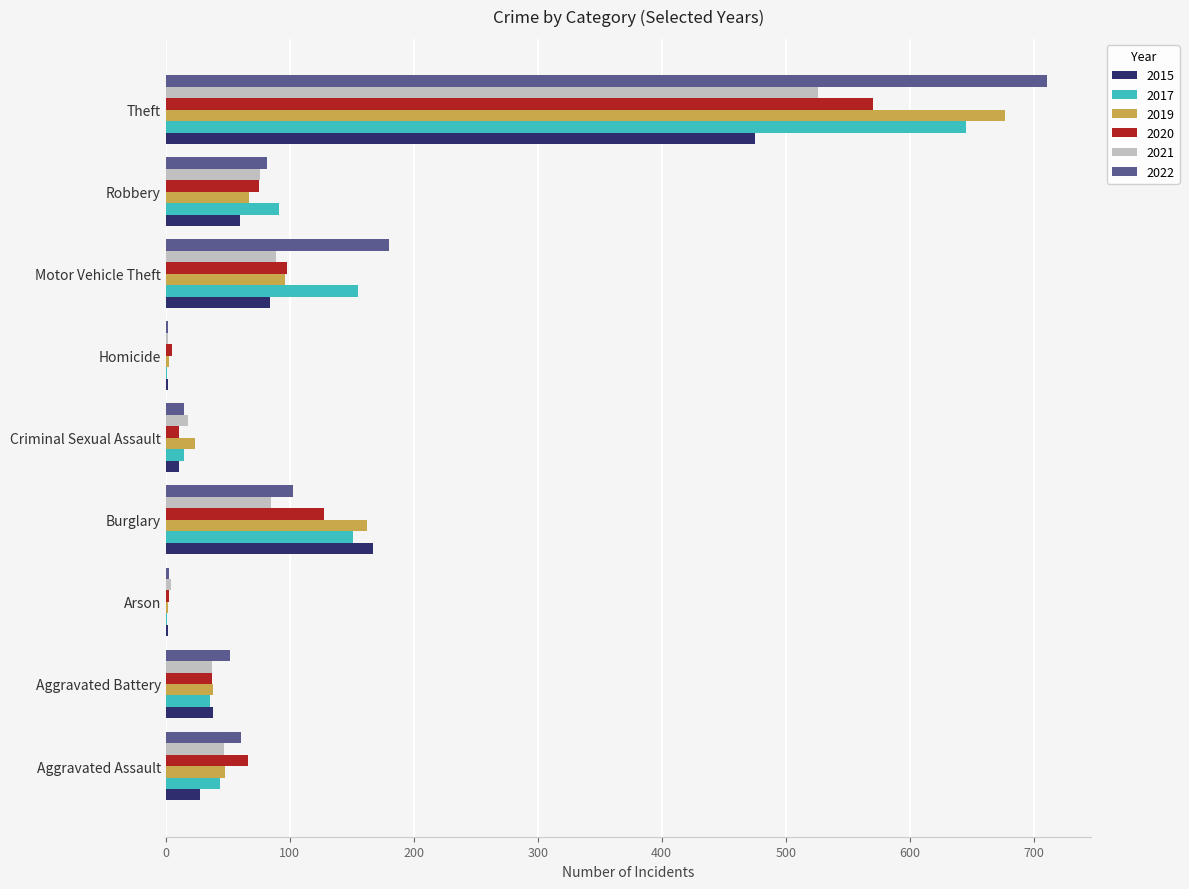

What is the total value across all series at Criminal Sexual Assault?

94